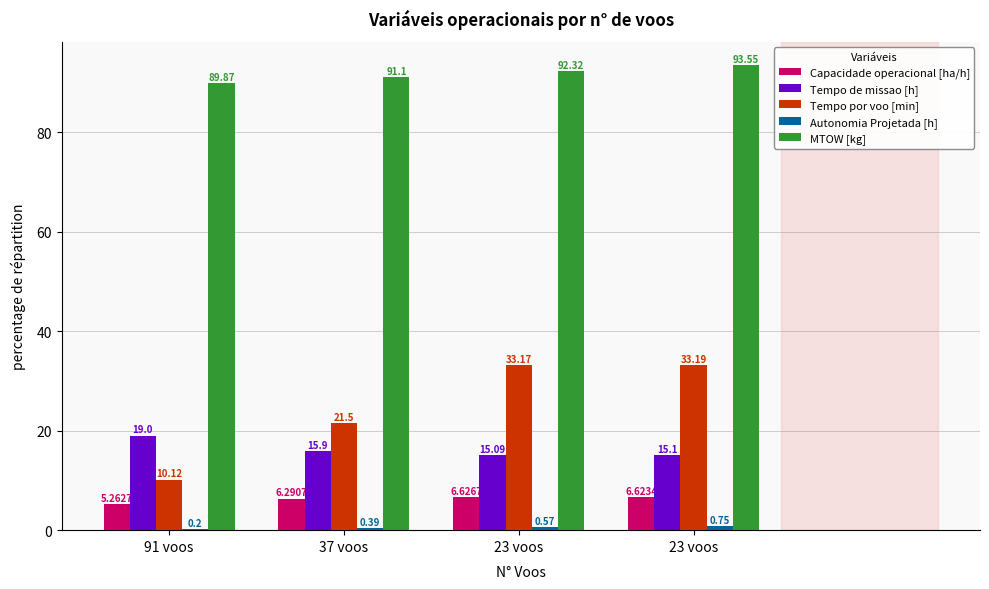

Reading right to left, extract all data points from this chart.

Capacidade operacional [ha/h]: 6.6	6.6	6.3	5.3
Tempo de missao [h]: 15.1	15.1	15.9	19.0
Tempo por voo [min]: 33.2	33.2	21.5	10.1
Autonomia Projetada [h]: 0.8	0.6	0.4	0.2
MTOW [kg]: 93.5	92.3	91.1	89.9